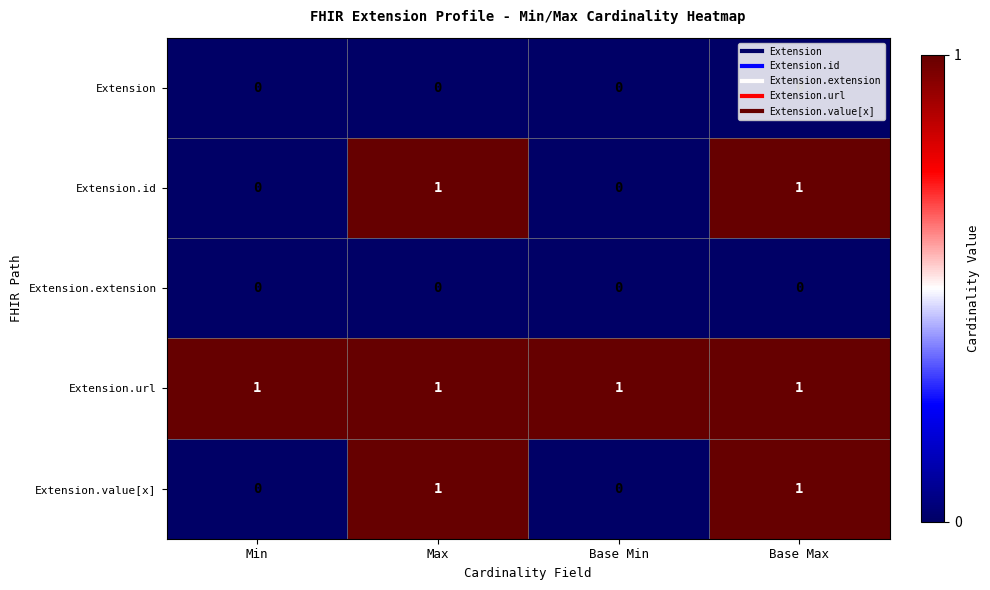

What is the total value across all series at Max?

3